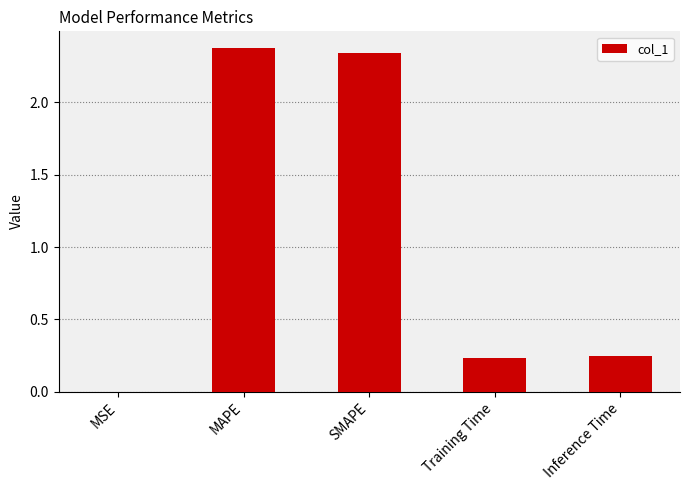

True or false: the data shows 1.2 at MAPE.

False